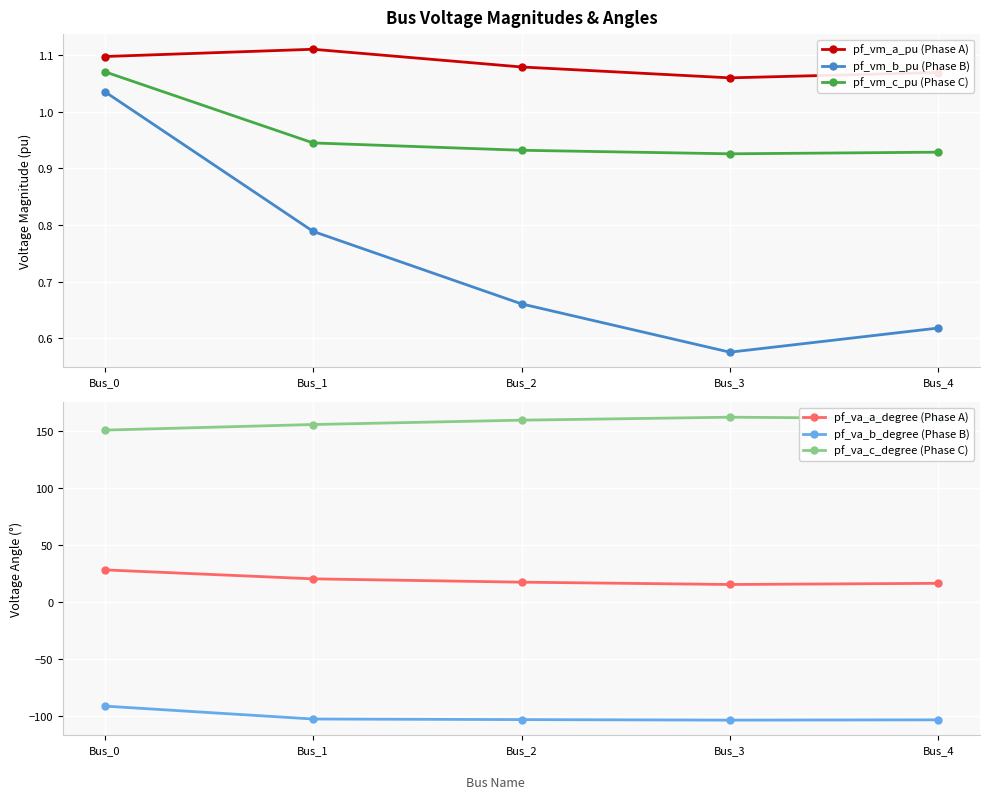

Reading left to right, what are all the values shown in this chart?

pf_vm_a_pu (Phase A): 1.1	1.1	1.1	1.1	1.1
pf_vm_b_pu (Phase B): 1.0	0.8	0.7	0.6	0.6
pf_vm_c_pu (Phase C): 1.1	0.9	0.9	0.9	0.9
pf_va_a_degree (Phase A): 28.1	20.2	17.3	15.3	16.3
pf_va_b_degree (Phase B): -91.7	-103.1	-103.6	-104.0	-103.8
pf_va_c_degree (Phase C): 151.1	156.0	159.8	162.4	161.1